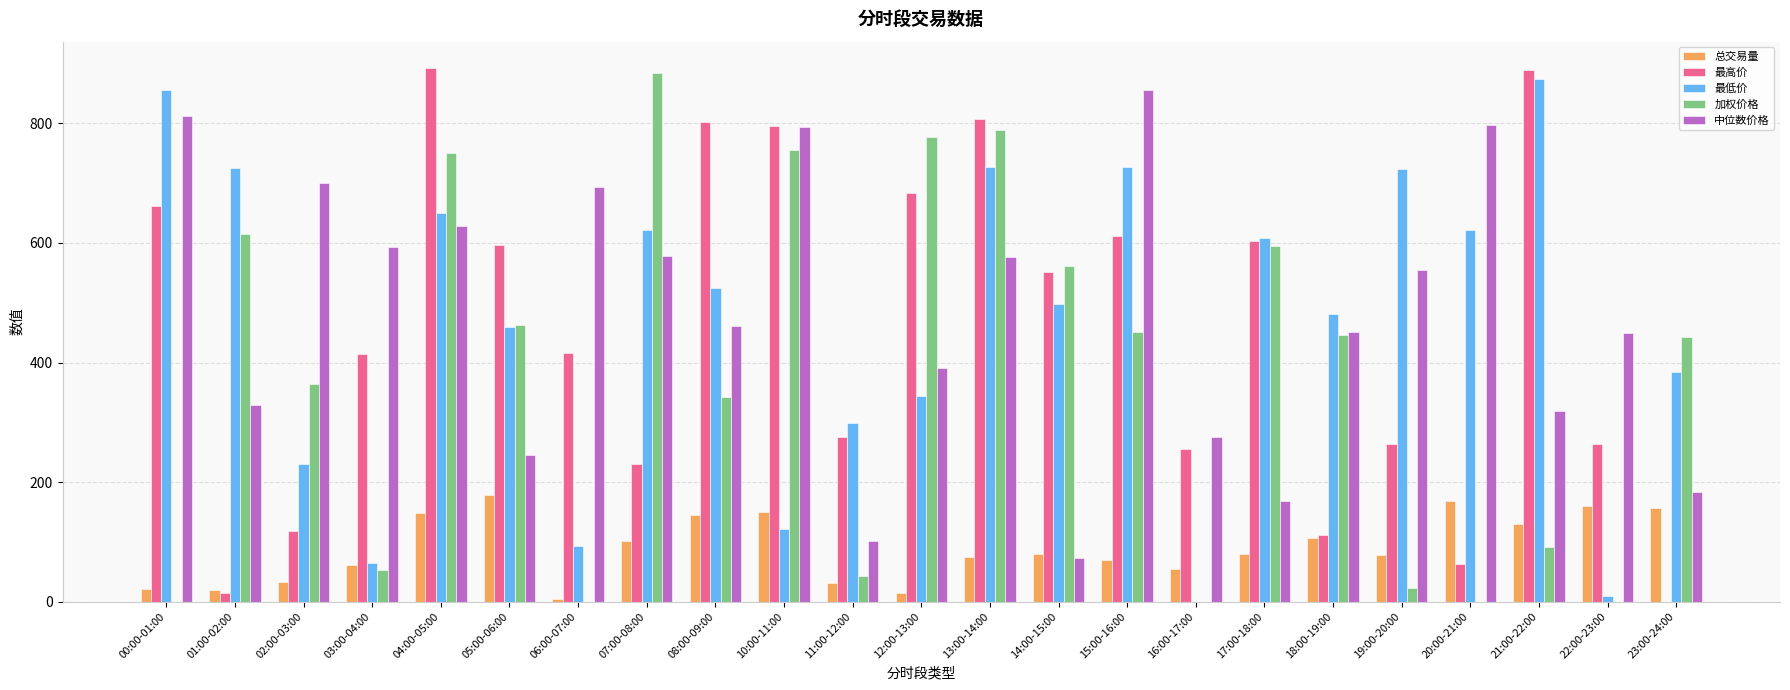

Which series changed the most between 03:00-04:00 and 07:00-08:00?

加权价格